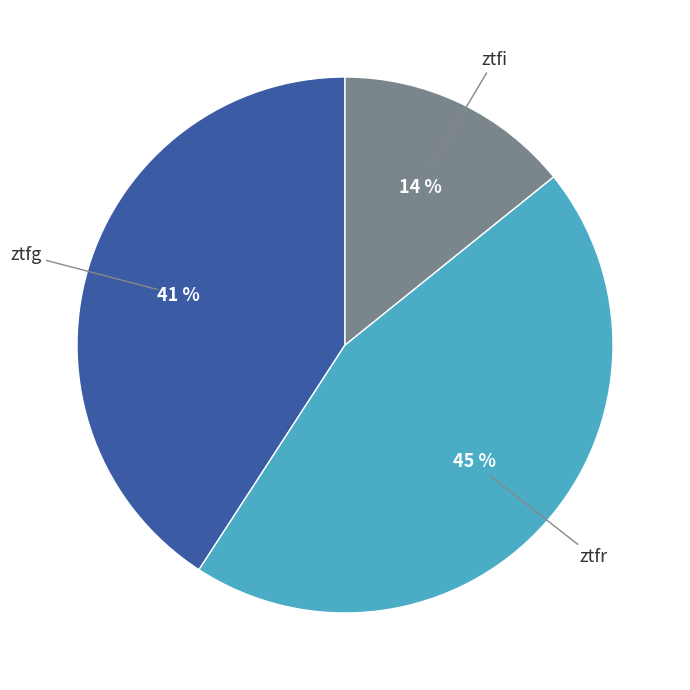

How many slices are in this pie chart?

3